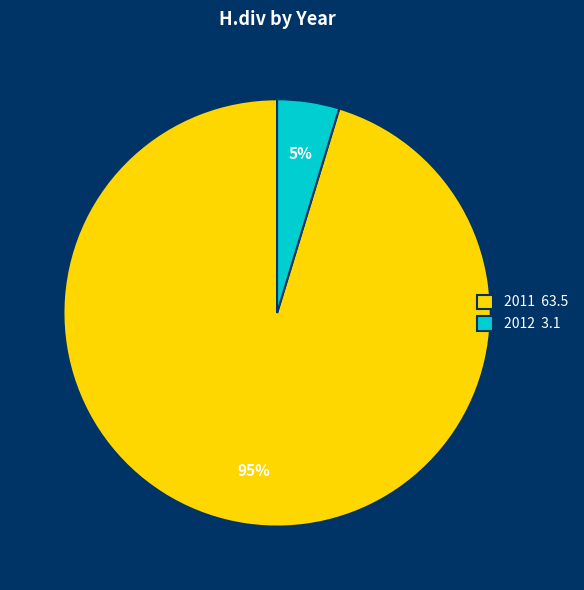

To the nearest percent, what percentage of the pie is 2012 3.1?

5%